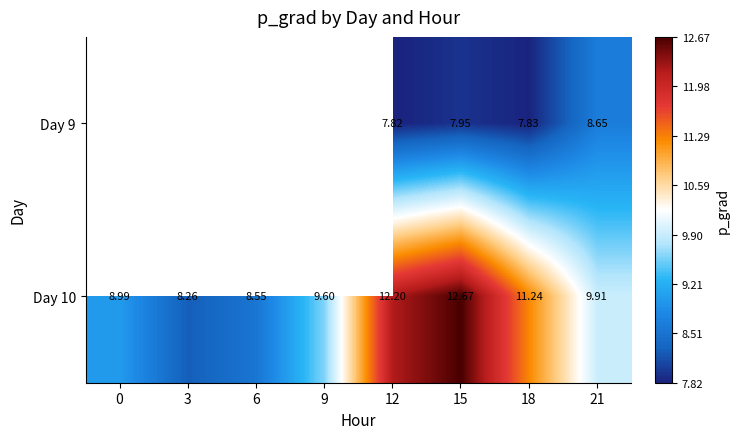

At which label does Day 10 reach its peak?

15